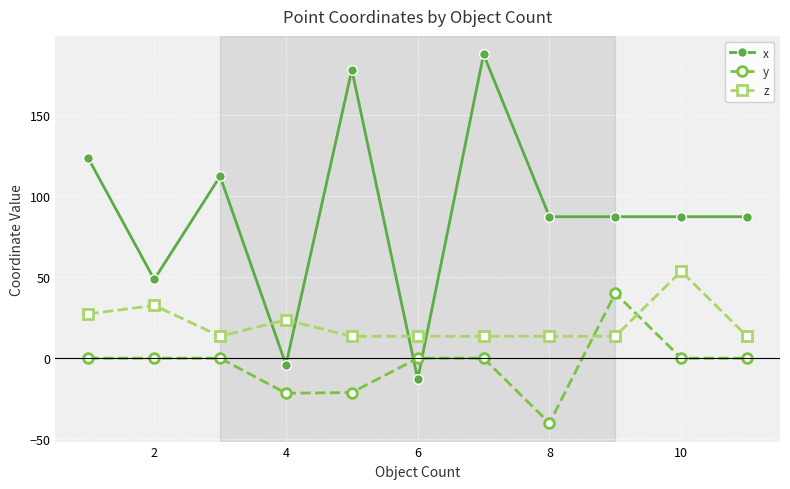

What is the greatest value displayed?

187.1